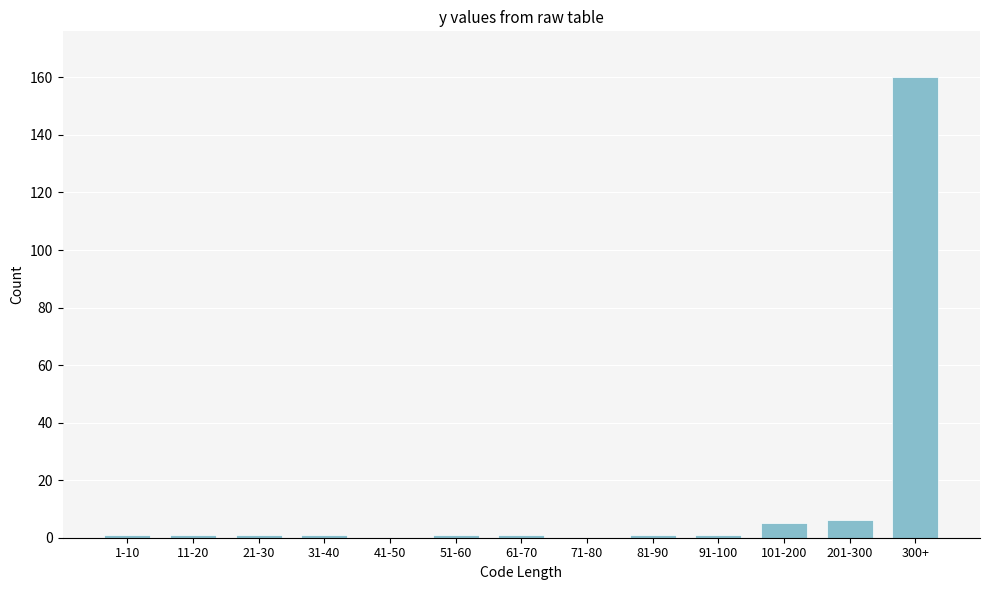

Reading left to right, what are all the values shown in this chart?

1-10=1	11-20=1	21-30=1	31-40=1	41-50=0	51-60=1	61-70=1	71-80=0	81-90=1	91-100=1	101-200=5	201-300=6	300+=160